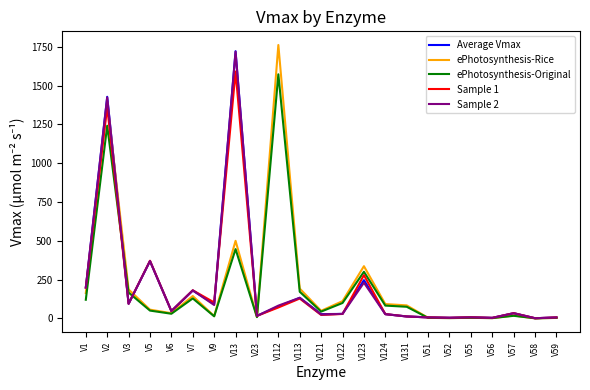

At which label is ePhotosynthesis-Rice closest to 880?

V13